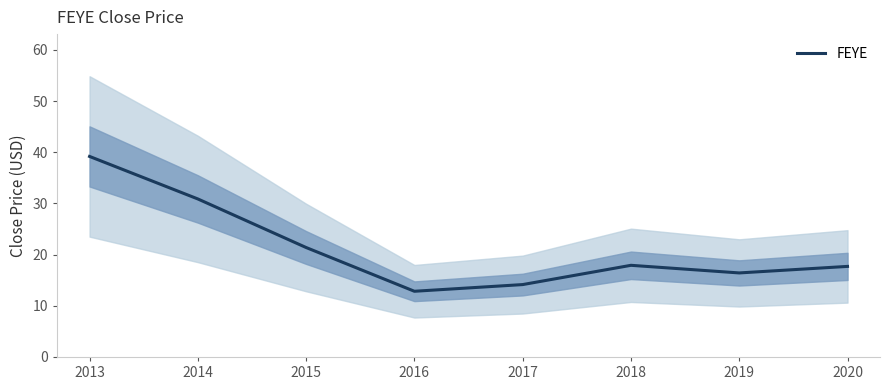

List the labels in order of value, largest first.

2013, 2014, 2015, 2018, 2020, 2019, 2017, 2016